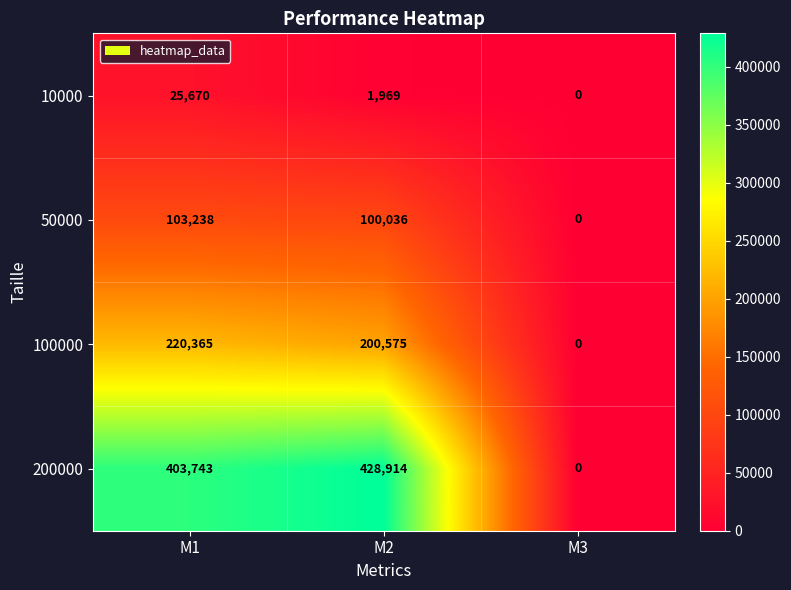

How many data points in 50000 are less than 100036?

1